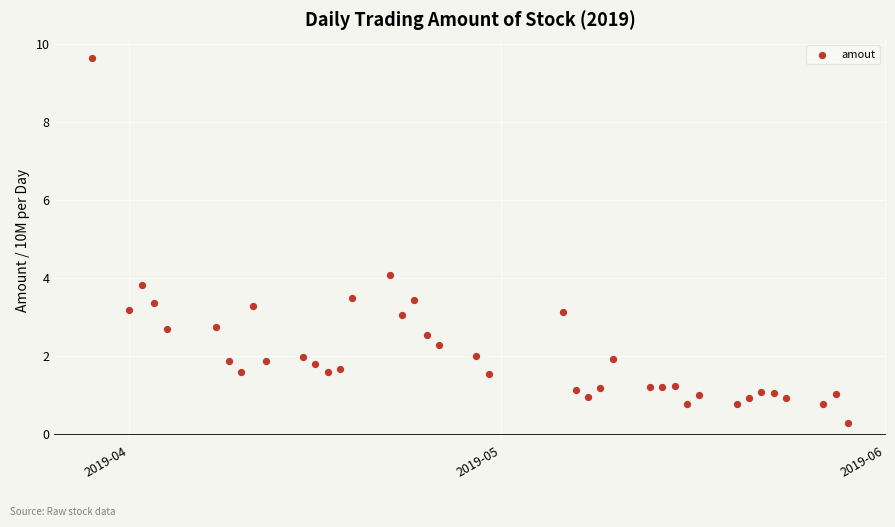

What is the range of Y values (max minus min)?

9.3